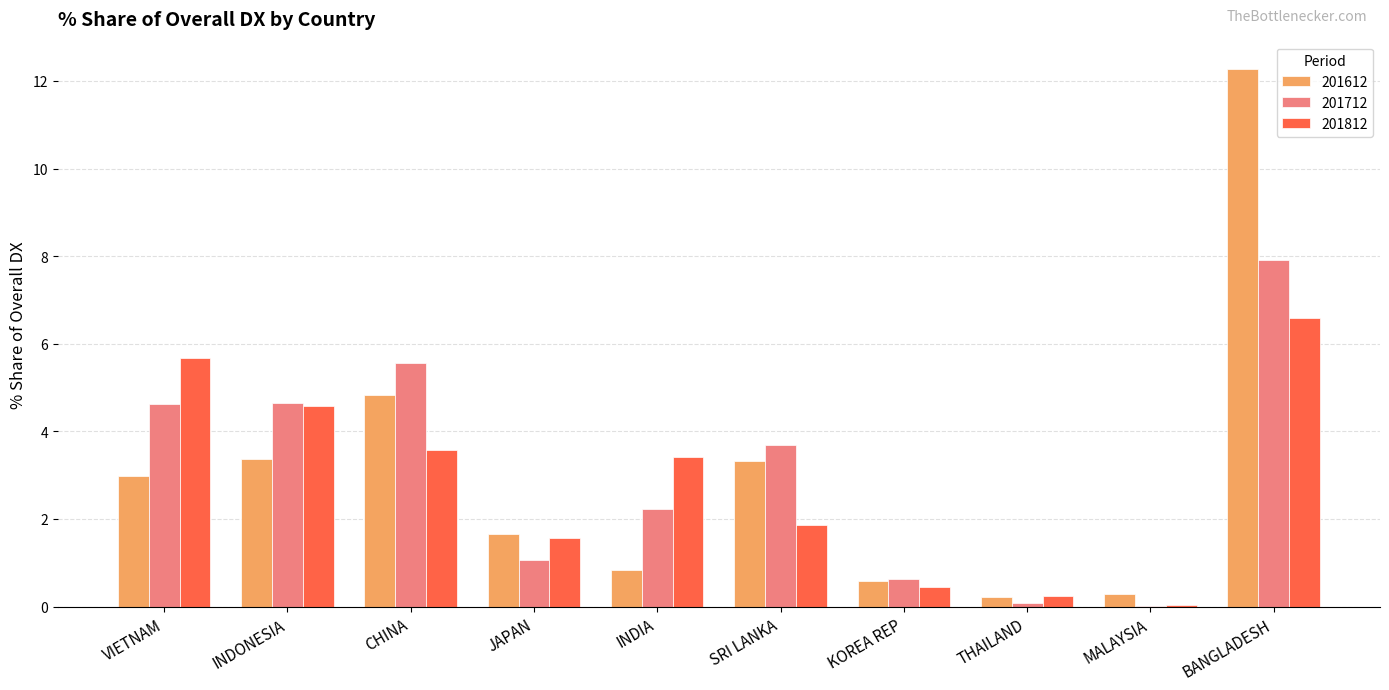

At which category is the sum across all series the highest?

BANGLADESH